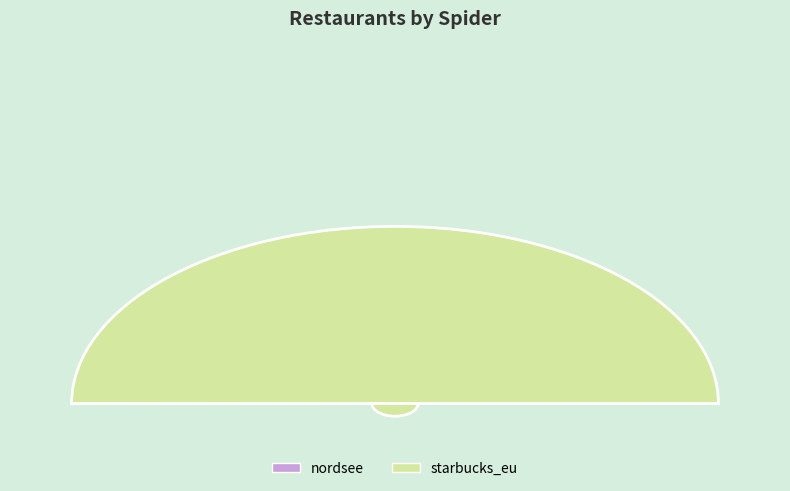

Rank the categories by value from highest to lowest.

starbucks_eu, nordsee